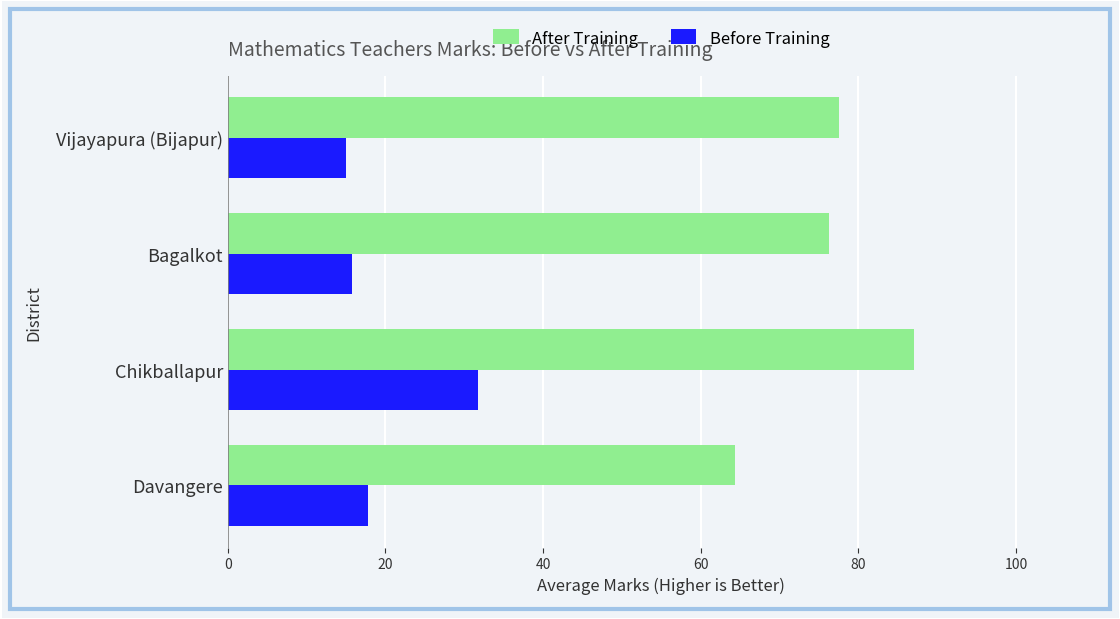

The Before Training series shows 17.8 at Davangere. True or false?

True